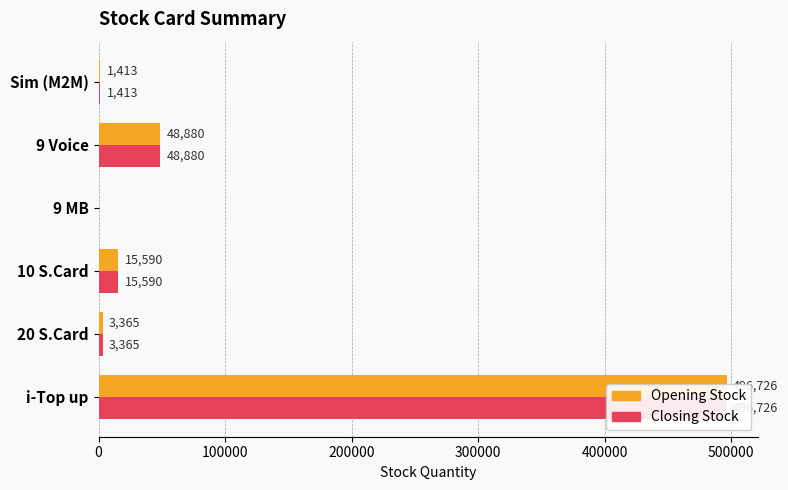

What are all the series names shown in the legend?

Opening Stock, Closing Stock